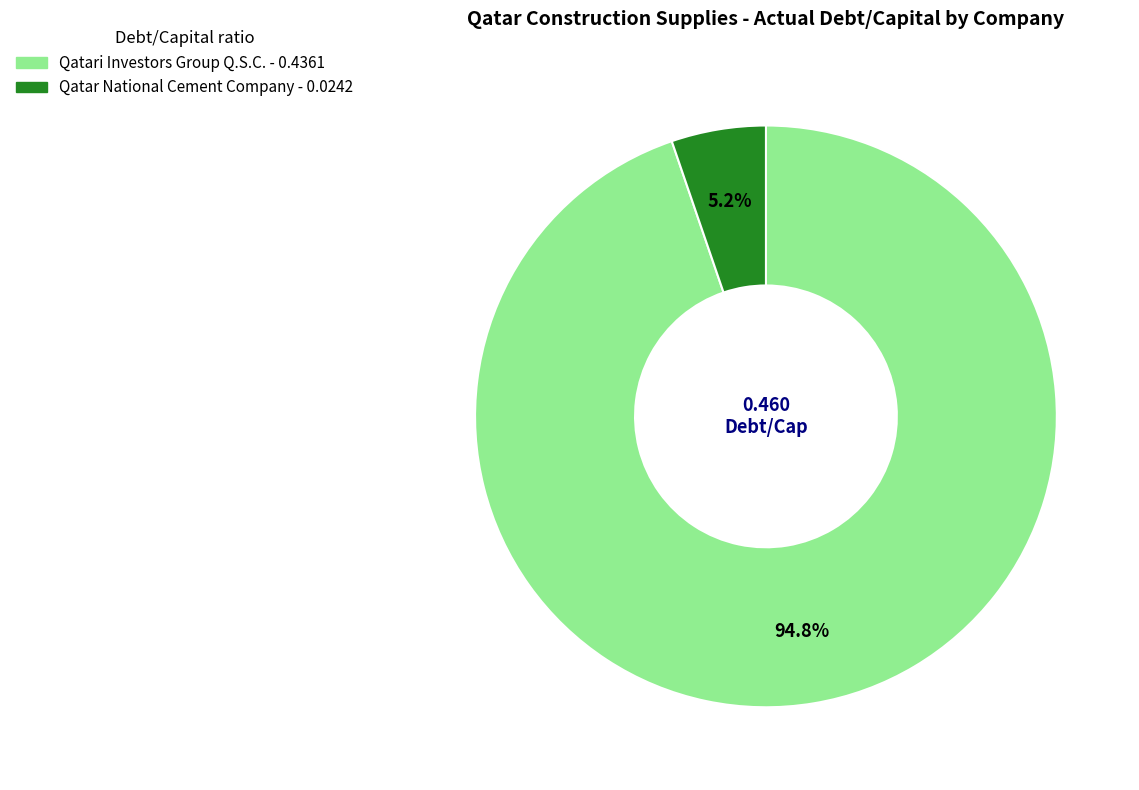

Is there any slice that represents more than half of the pie?

Yes